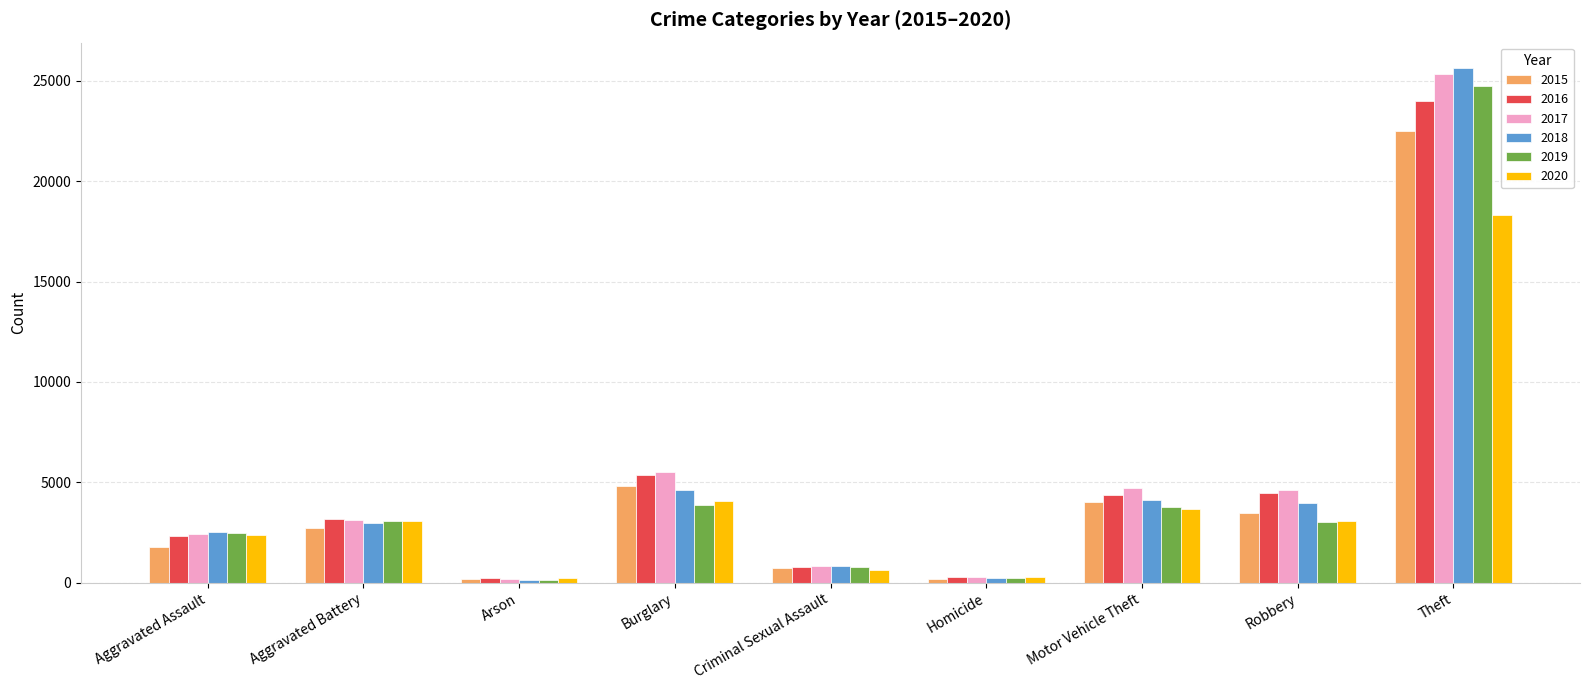

What position from the left is Robbery?

8